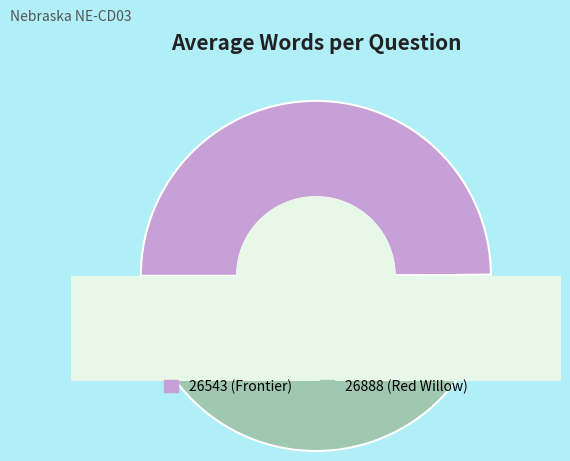

What percentage is the 26543 (Frontier) slice, to the nearest percent?

50%